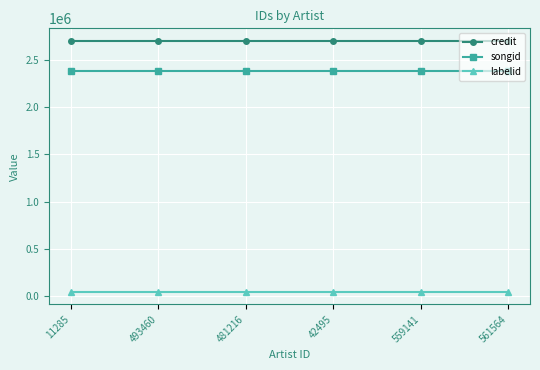

Which series has the largest total across all categories?

credit